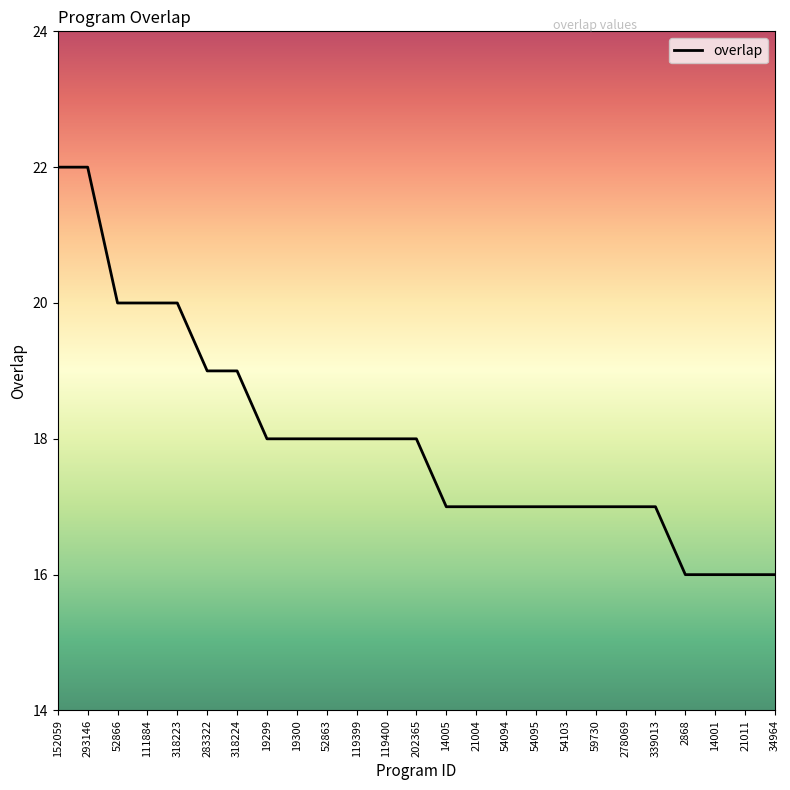

What position from the left is 52866?

3